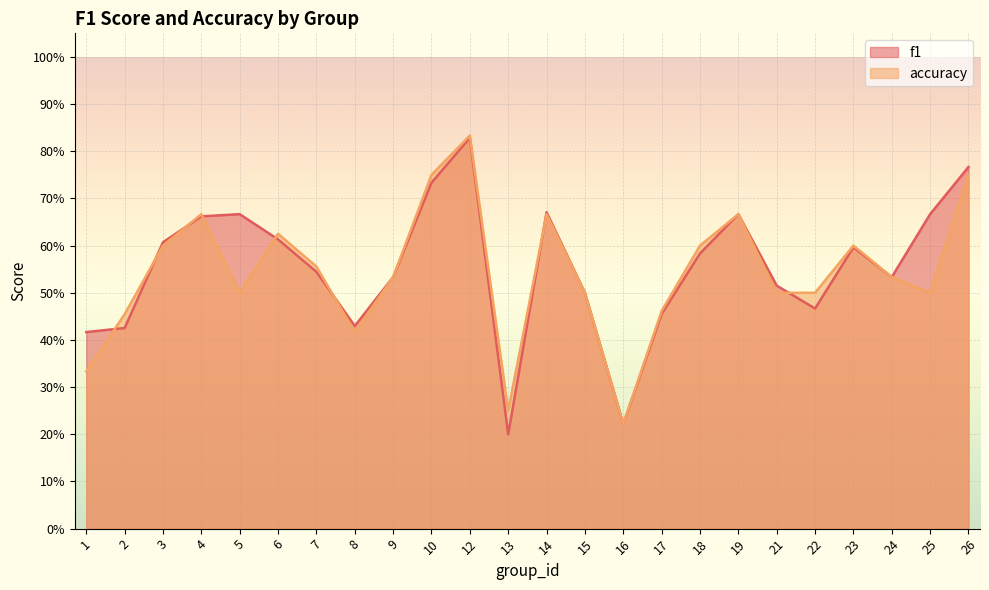

Is the value of accuracy at 3 greater than the value of f1 at 7?

Yes